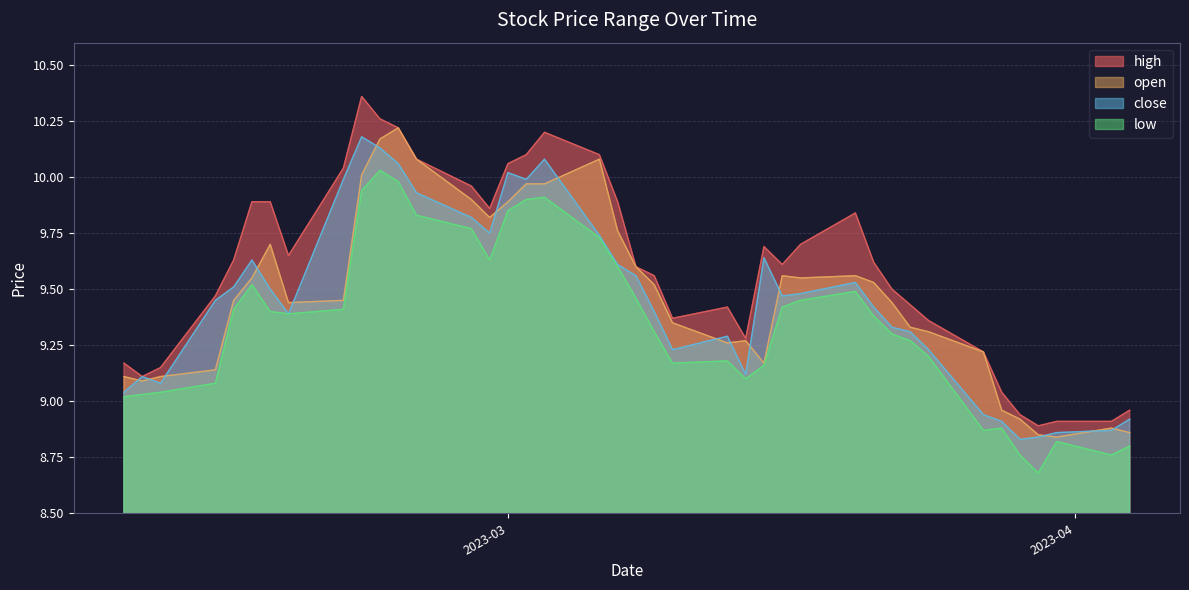

At which label does high reach its peak?

2023-02-21